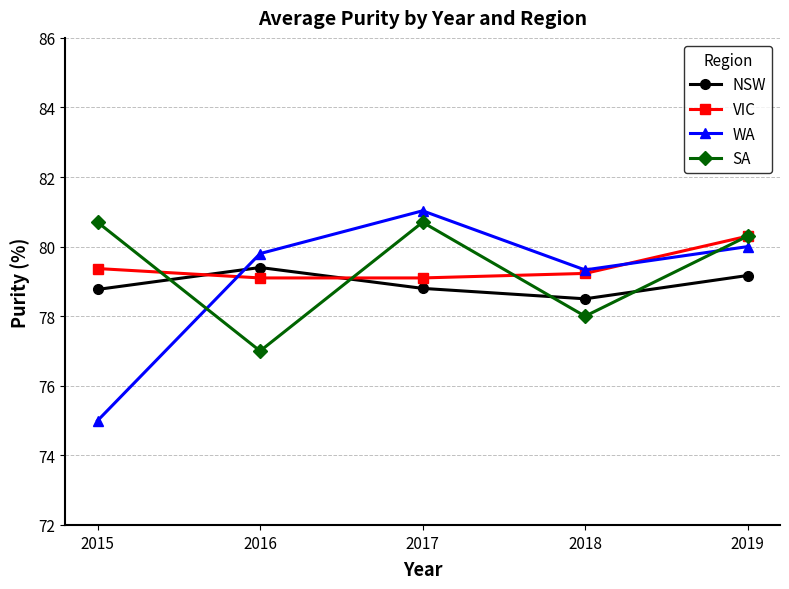

True or false: VIC has more than 2 interior local peaks.

False